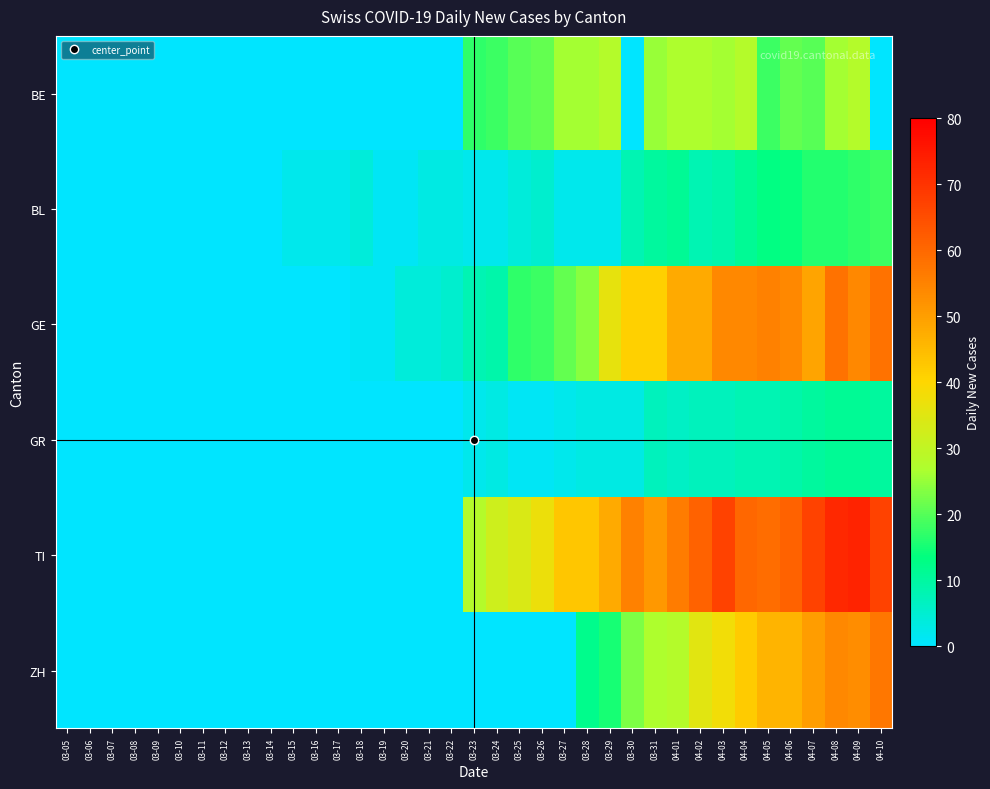

What is the total value across all series at 03-25?

76